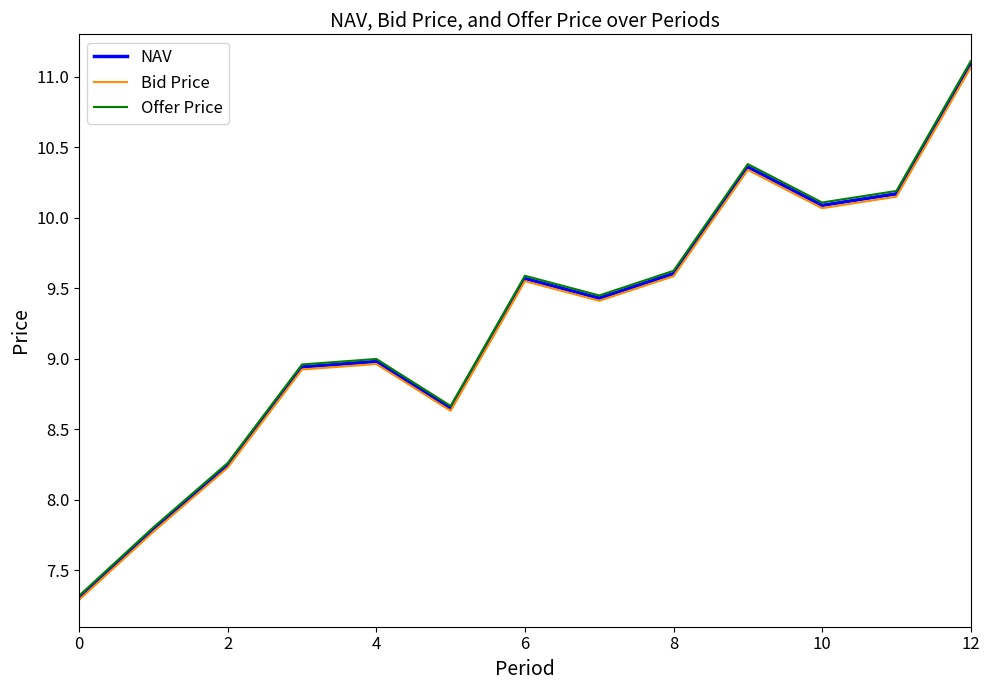

What is the smallest value displayed?

7.3